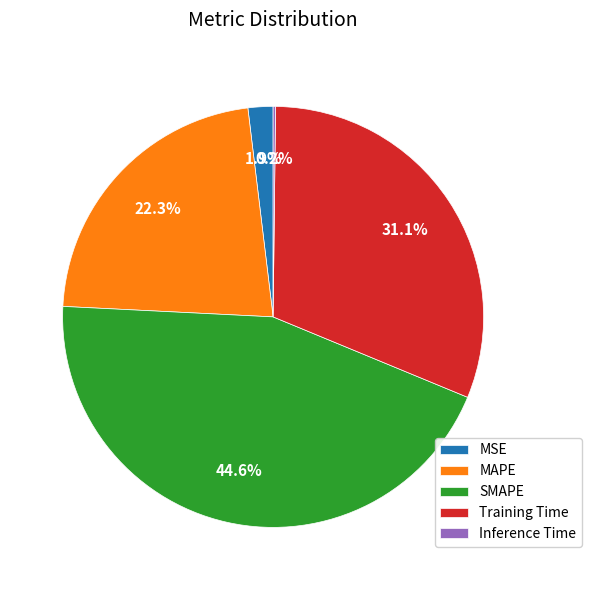

To the nearest percent, what percentage of the pie is MSE?

2%